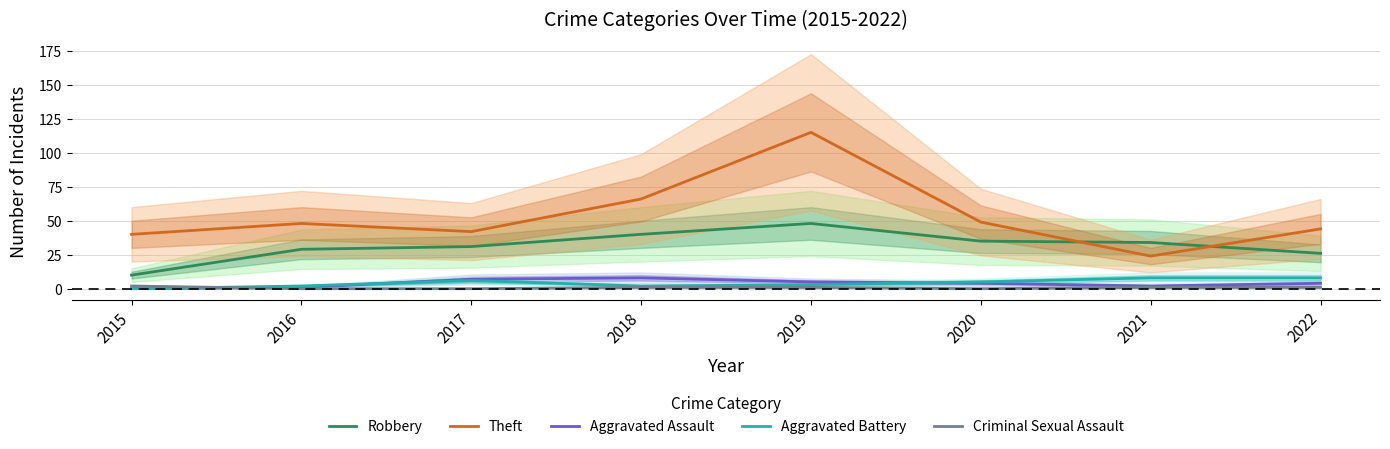

True or false: Criminal Sexual Assault and Aggravated Battery intersect in this chart.

True